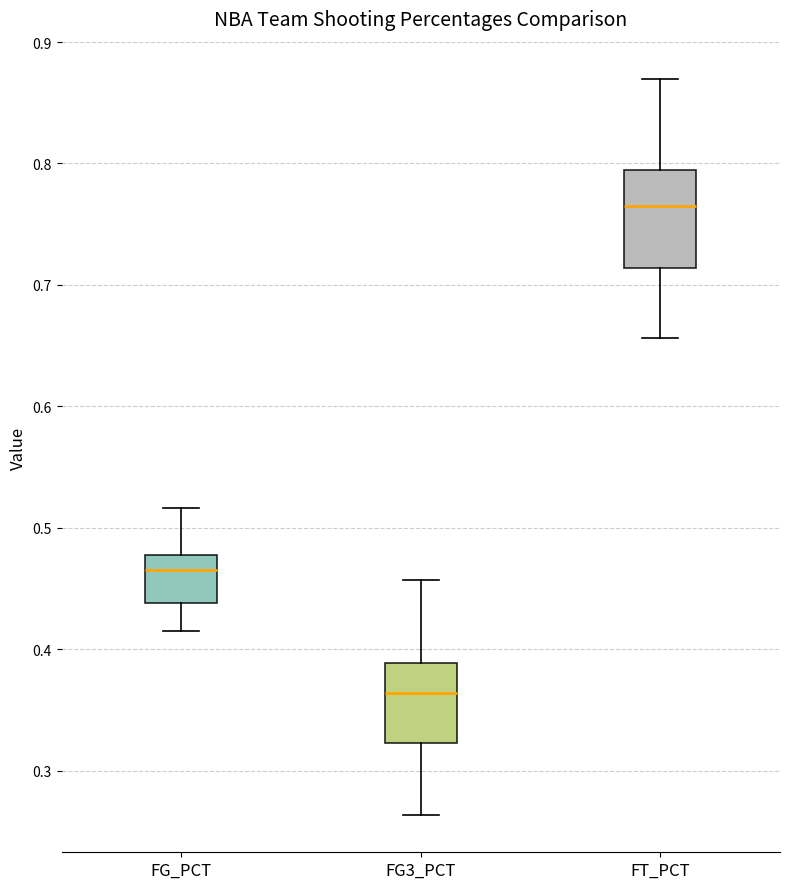

Which box is the tallest, from its lower edge to its upper edge?

FT_PCT